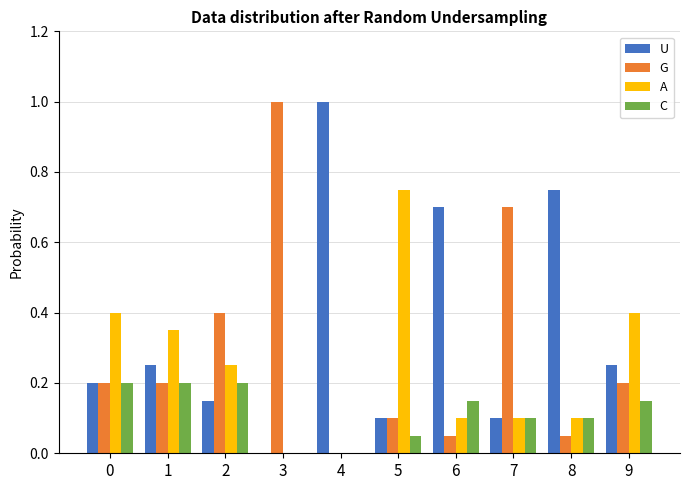

Are the bars grouped side by side (vs. stacked)?

Yes